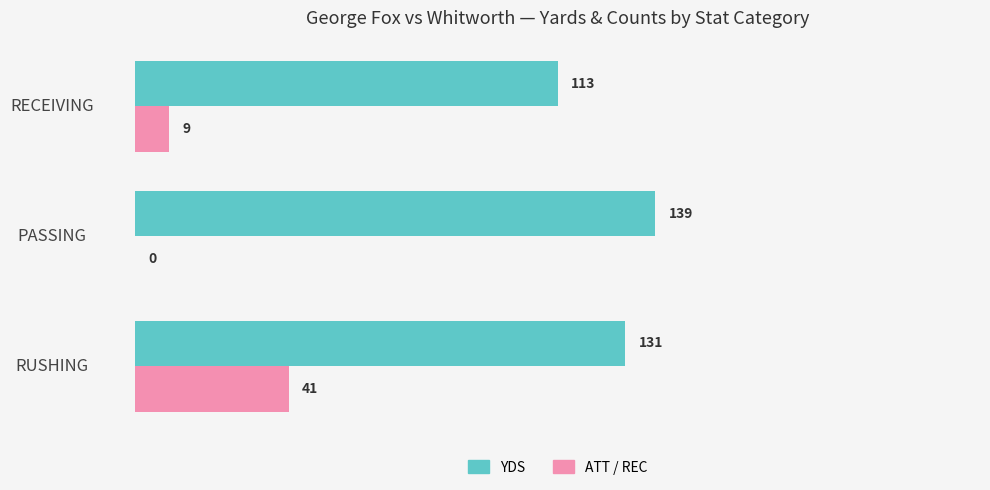

Which category has the highest value across all series?

PASSING